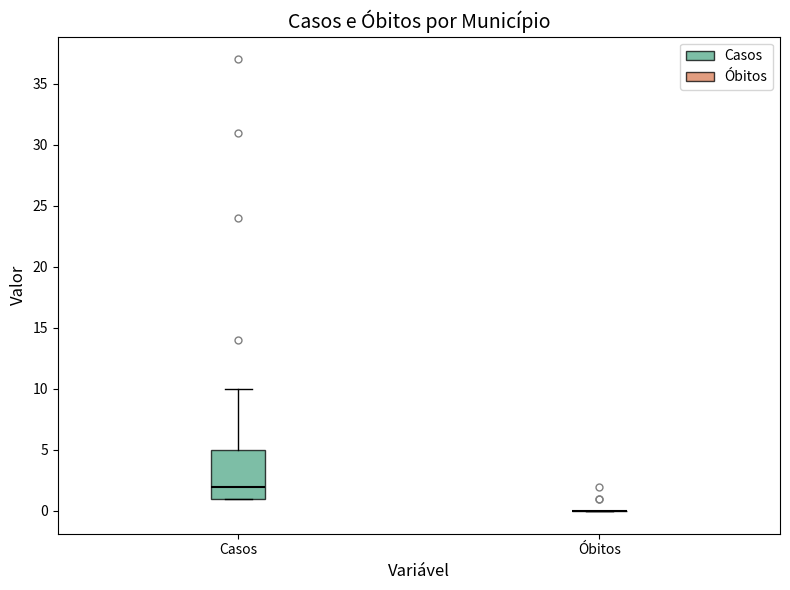

Reading left to right, transcribe this box plot: for each box, give where its median line is, the range the box spans, and where its two whiskers end, as read against the y-axis. The values are not printed on the chart, so give them approximately, as read against the axis.

Casos: median 2, box 1 to 5, whiskers 1 to 10
Óbitos: box collapsed to a line at 0, whiskers 0 to 0